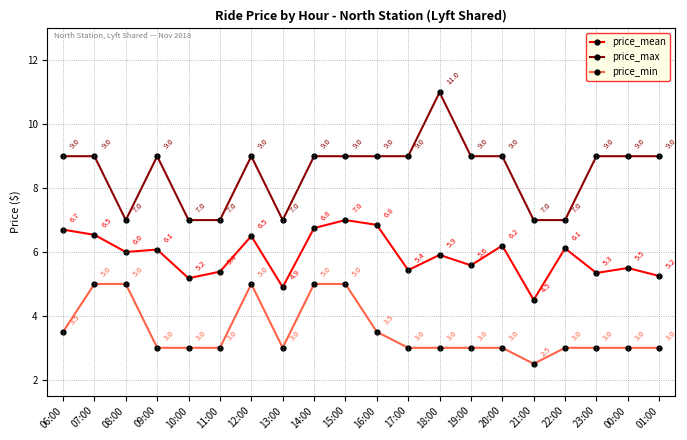

What is the smallest value displayed?

2.5